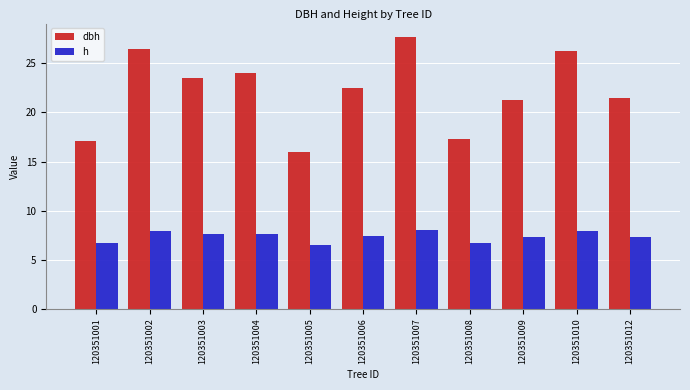

What is the difference between the maximum and second lowest values in the h series?

1.3